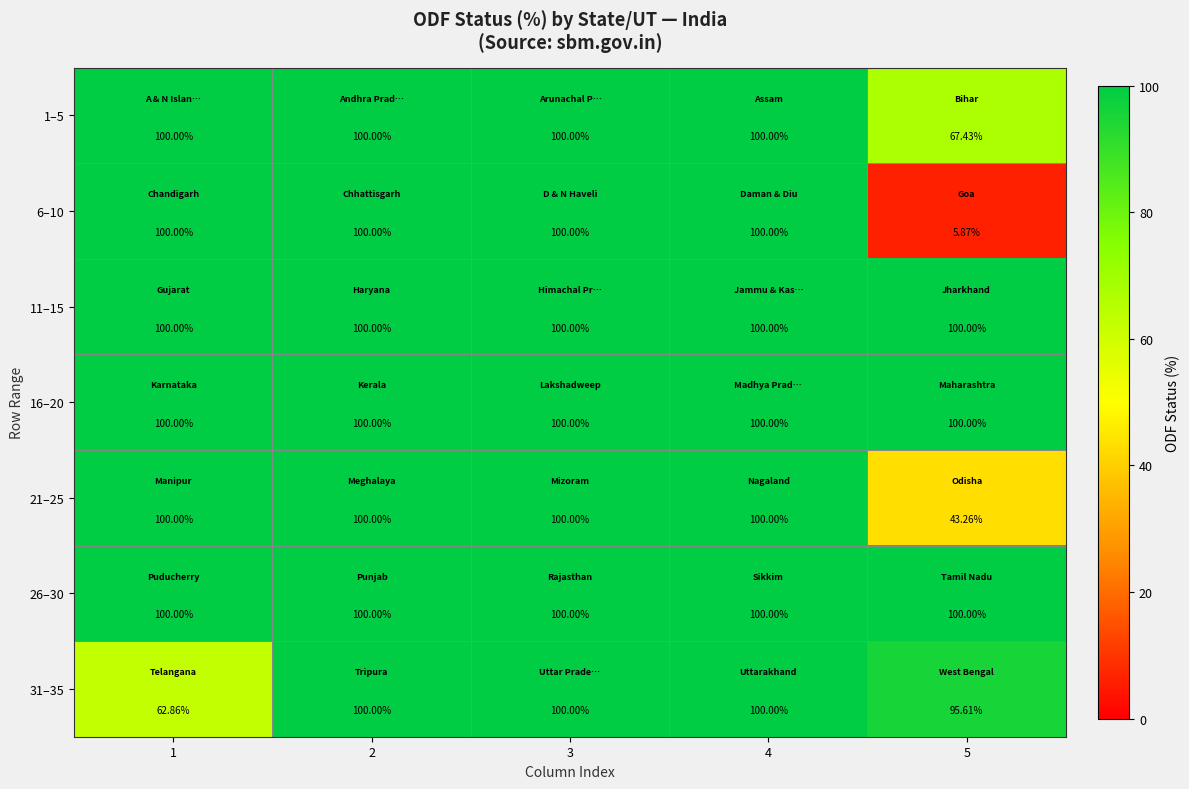

Is the value of 1–5 at 5 greater than the value of 16–20 at 3?

No